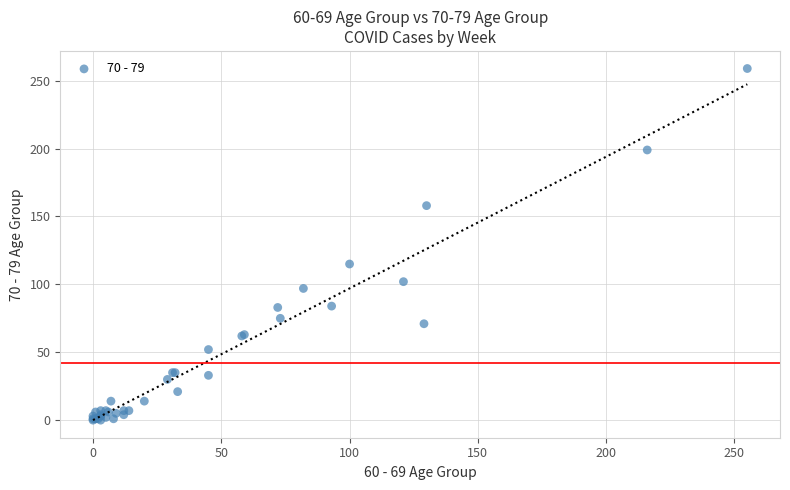

What Y value in the scatter plot is closest to 129?

115